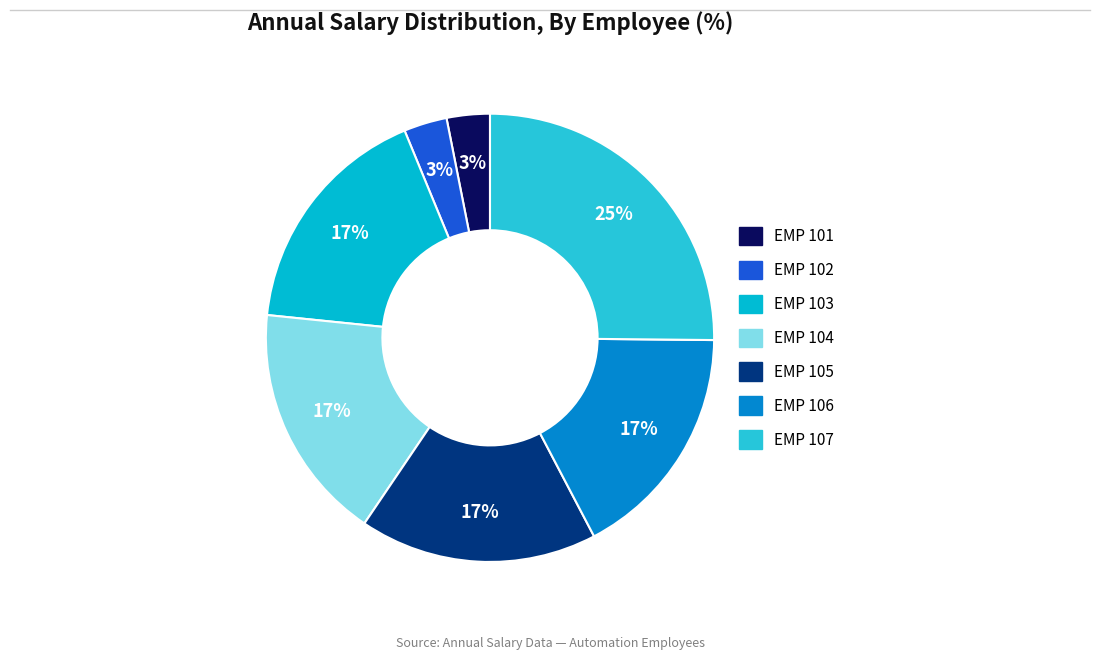

What is the total percentage of EMP 102 and EMP 107?

28.3%